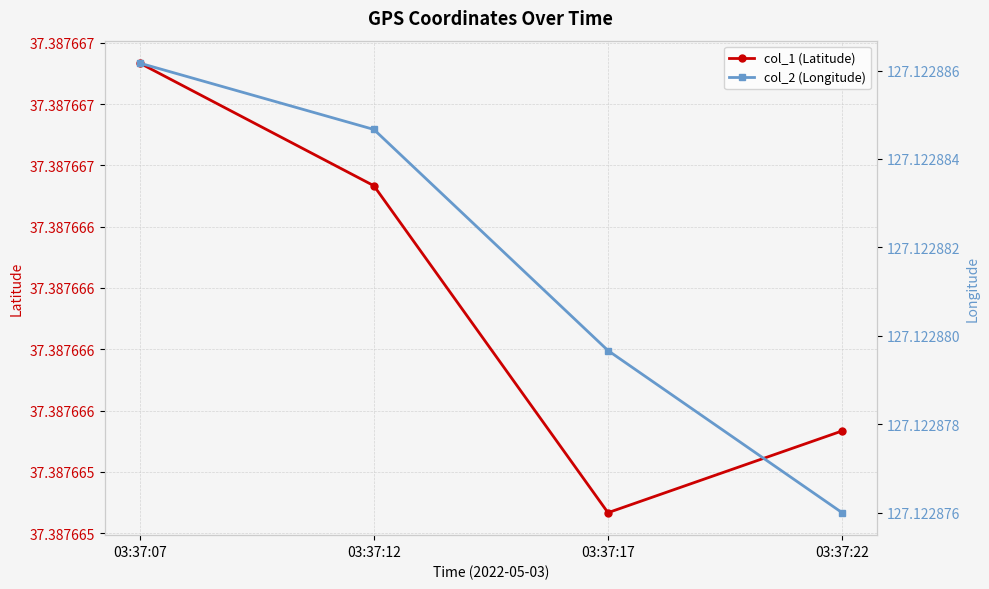

What is the spread (max minus min) of values at 03:37:07?

89.7